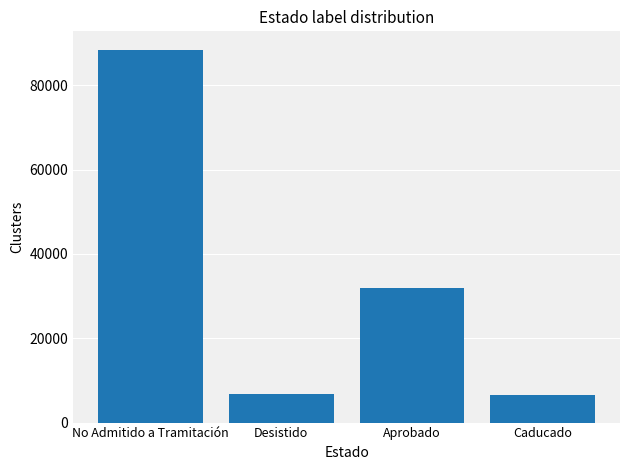

What is the change in value from Desistido to Caducado?

-250